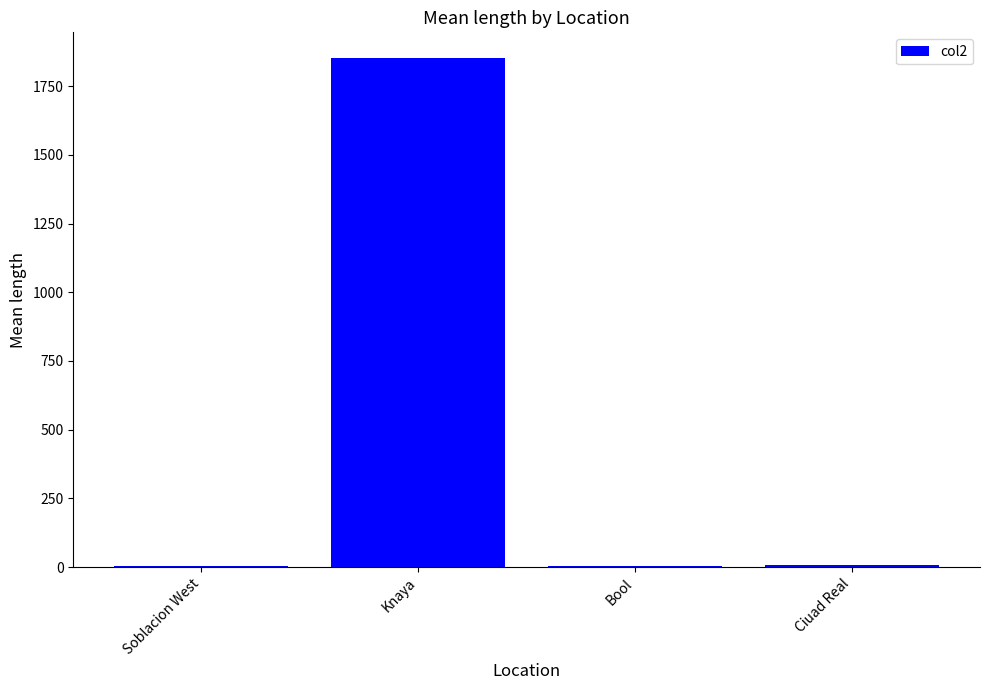

Between Bool and Knaya, which is larger?

Knaya